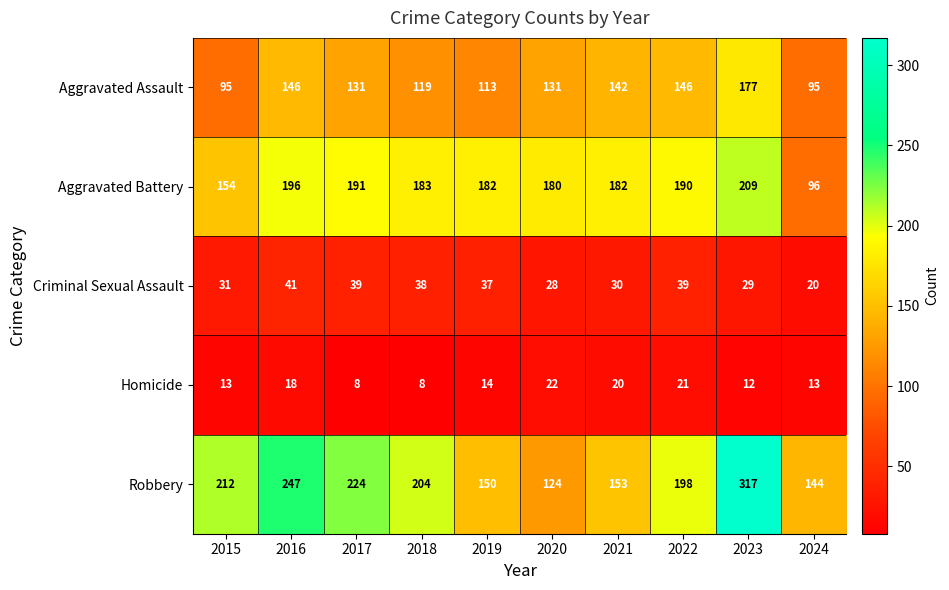

List the series in order of their peak value, highest first.

Robbery, Aggravated Battery, Aggravated Assault, Criminal Sexual Assault, Homicide